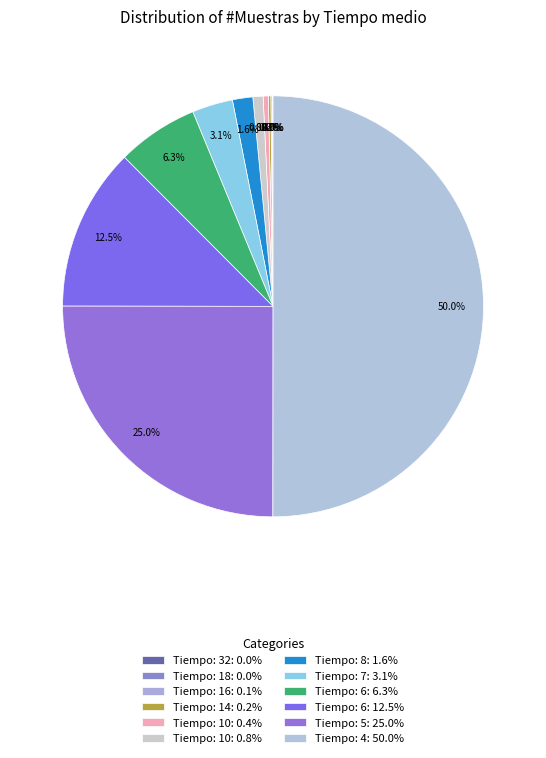

How many segments does this pie chart have?

12